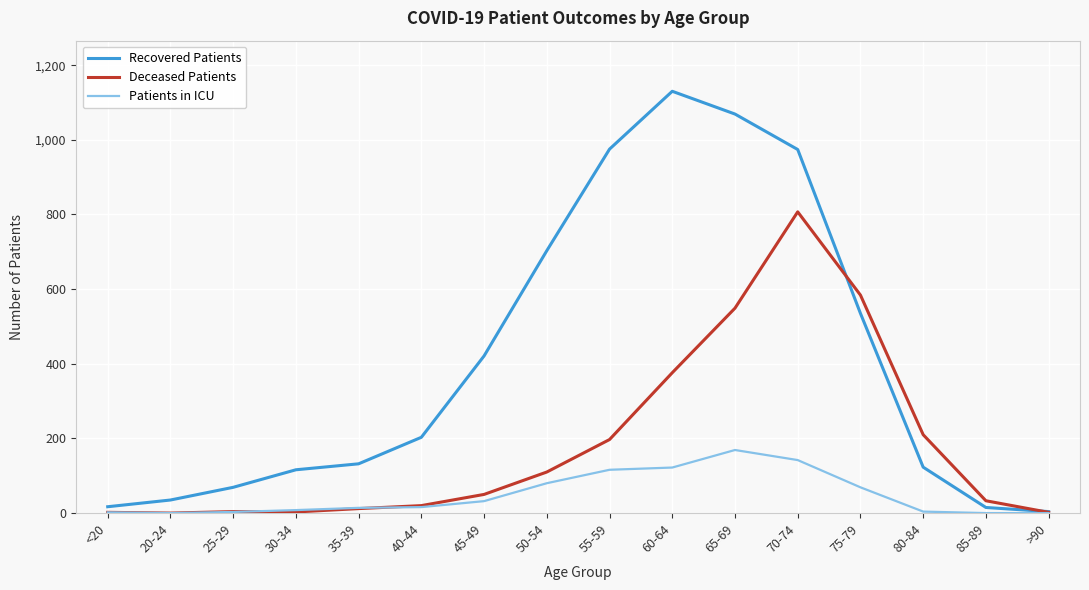

At which category is the sum across all series the highest?

70-74